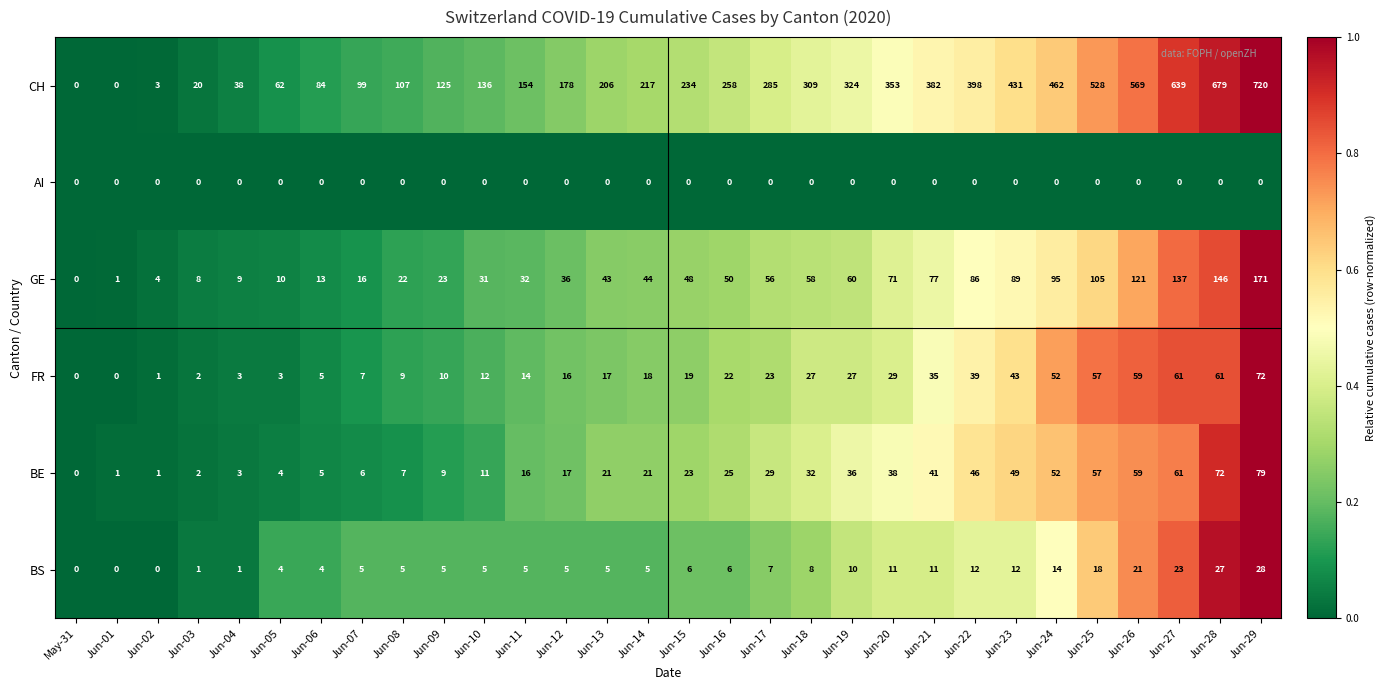

At how many categories does at least one series exceed 466?

5